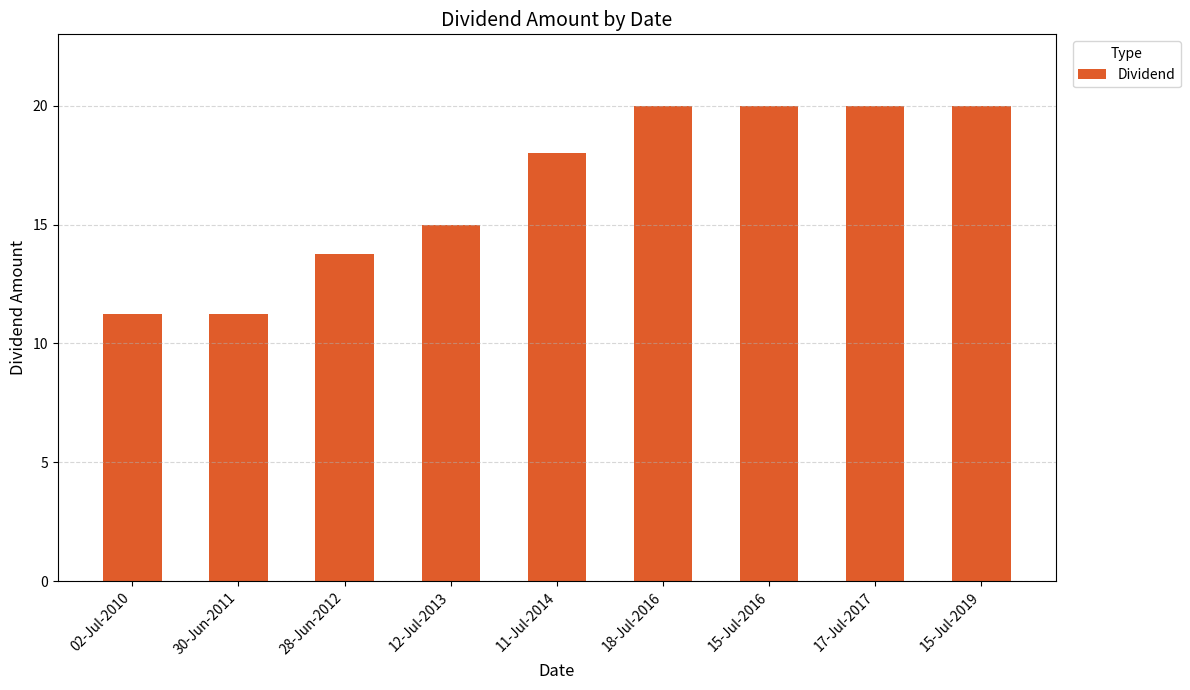

What is the average value?

16.6